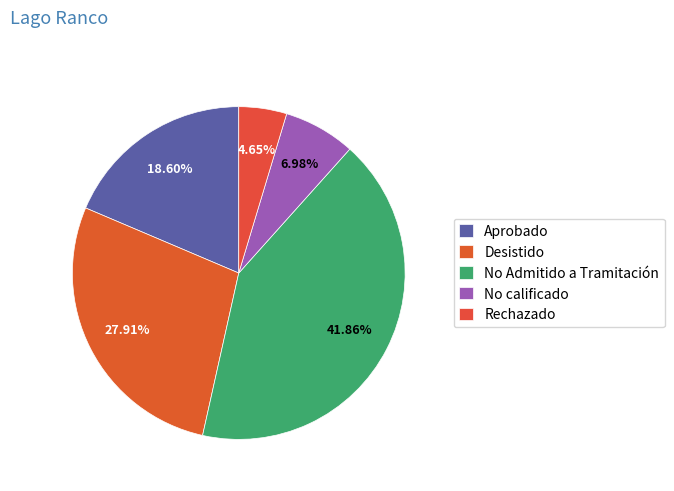

Which category has the smallest portion of the pie?

Rechazado